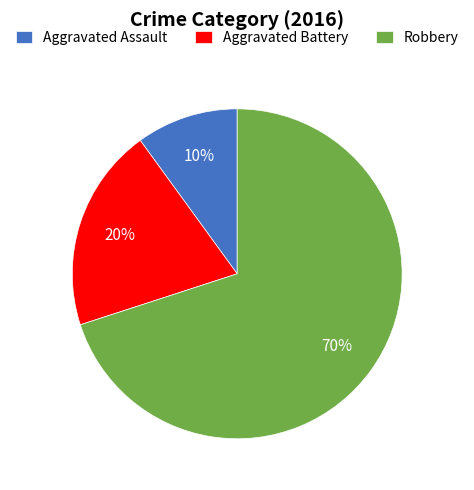

To the nearest percent, what is the combined percentage of Aggravated Battery and Aggravated Assault?

30%